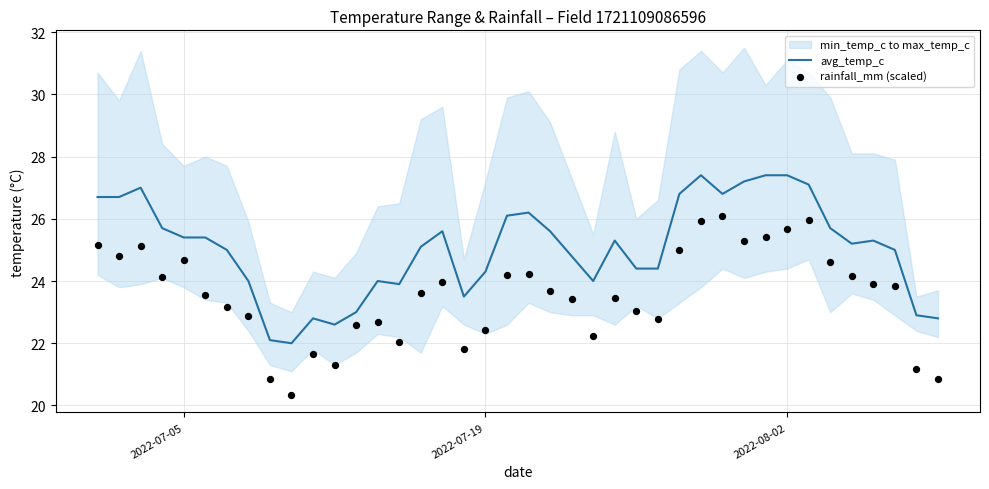

True or false: avg_temp_c has a value of 11.2 at 2022-08-02.

False